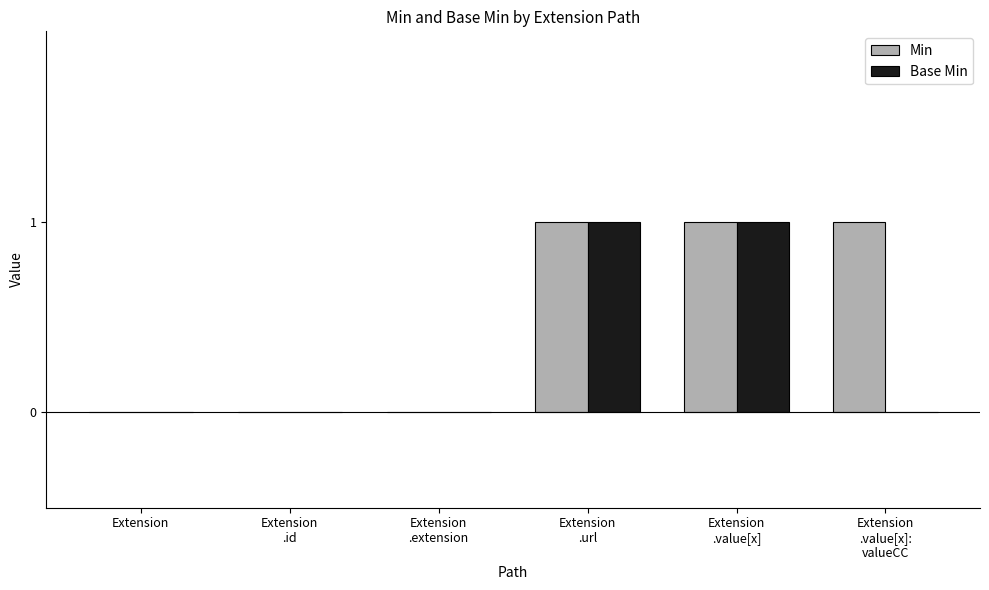

What is the sum of all Min values?

3